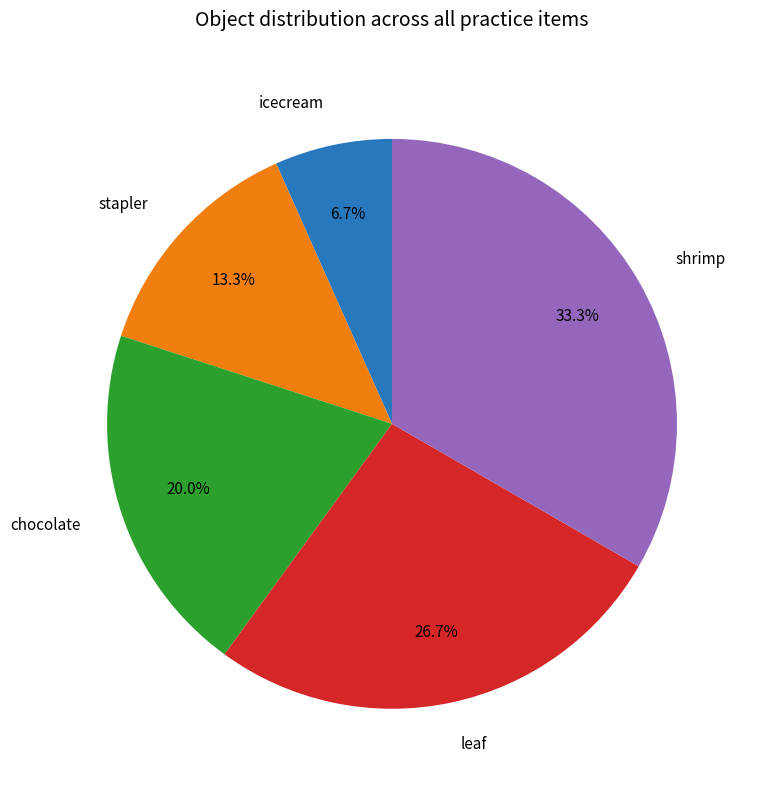

Is there a majority slice in this chart?

No